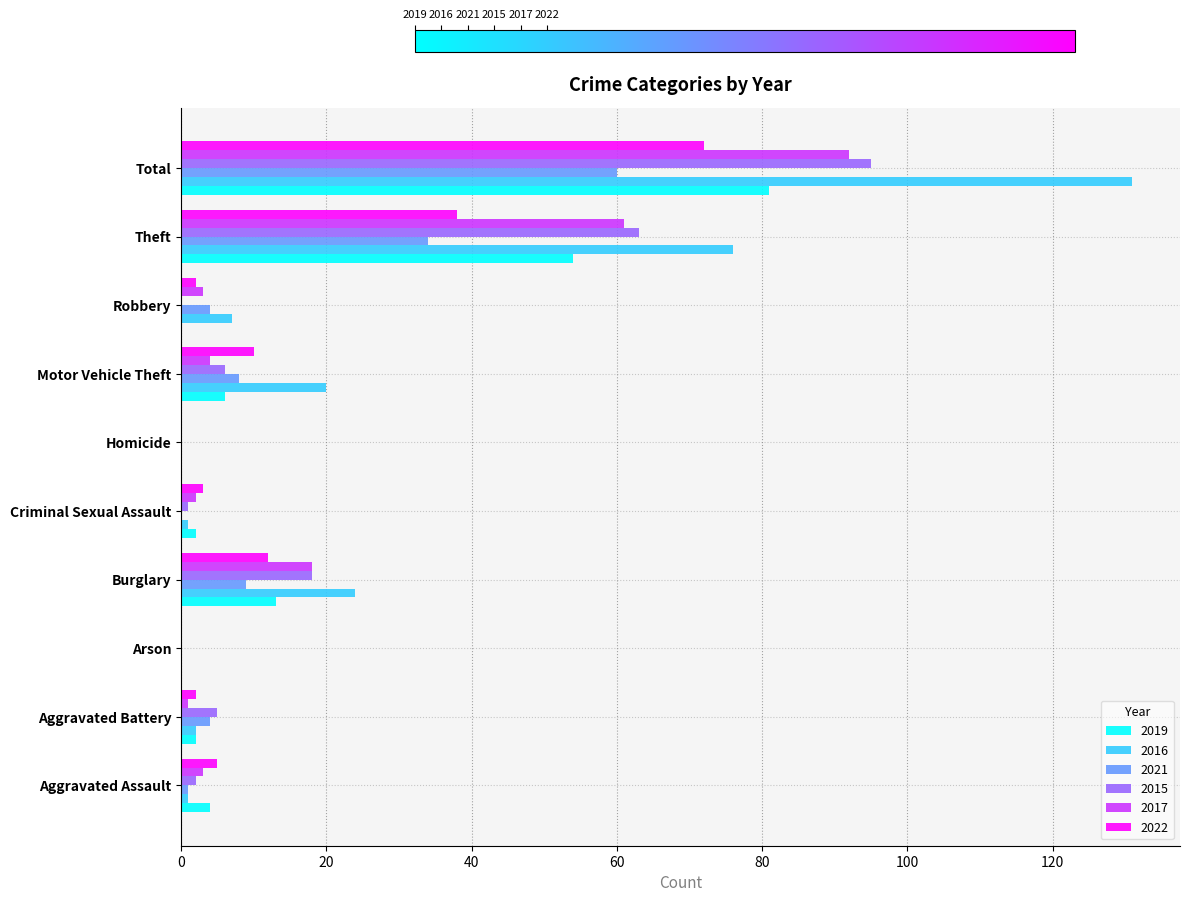

What is the sum of the 2016 values at Total and Motor Vehicle Theft?

151